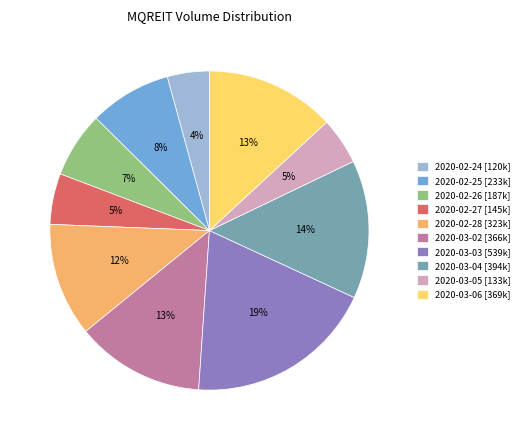

Count the number of slices in the pie.

10